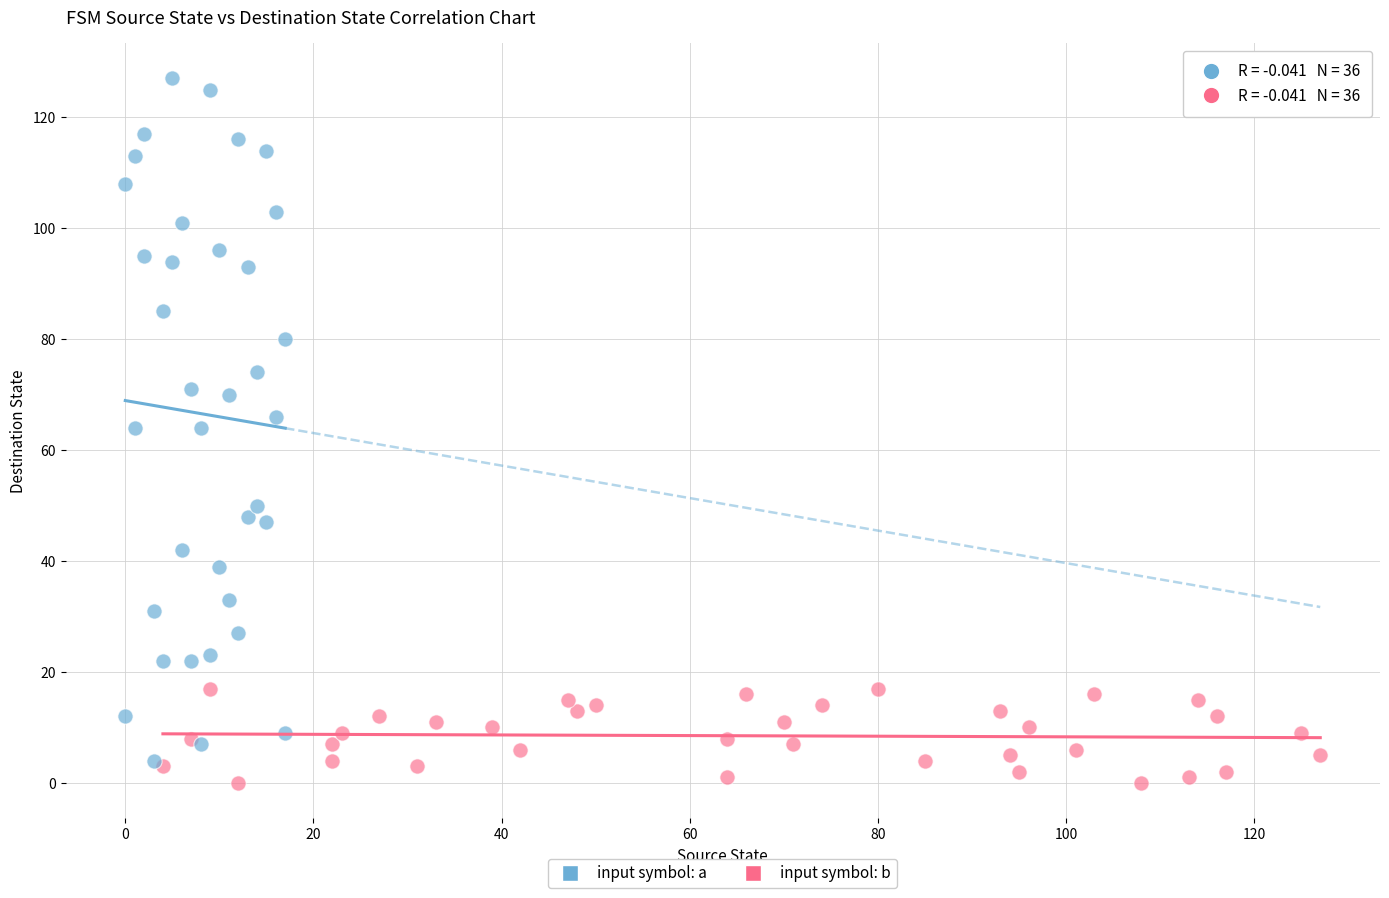

Which series reaches the maximum Y coordinate?

input symbol: a